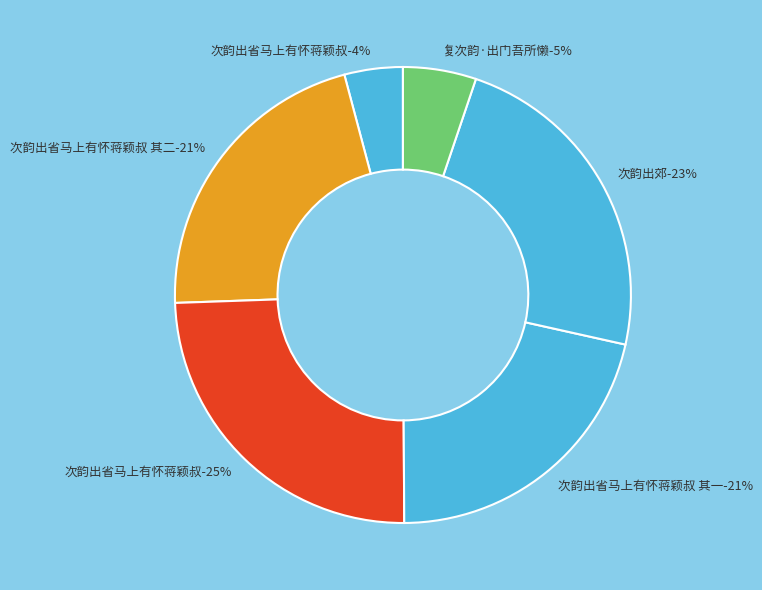

What percentage do 复次韵·出门吾所懒 and 次韵出省马上有怀蒋颖叔 together represent?

29.7%